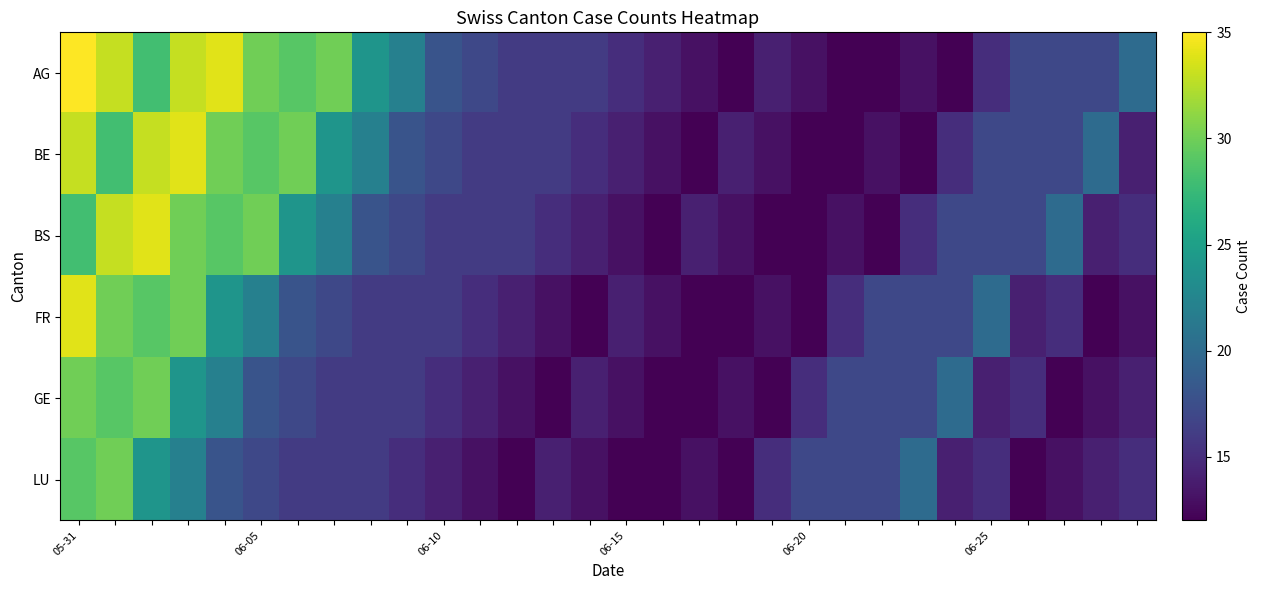

At which category does the chart reach its minimum across all series?

18